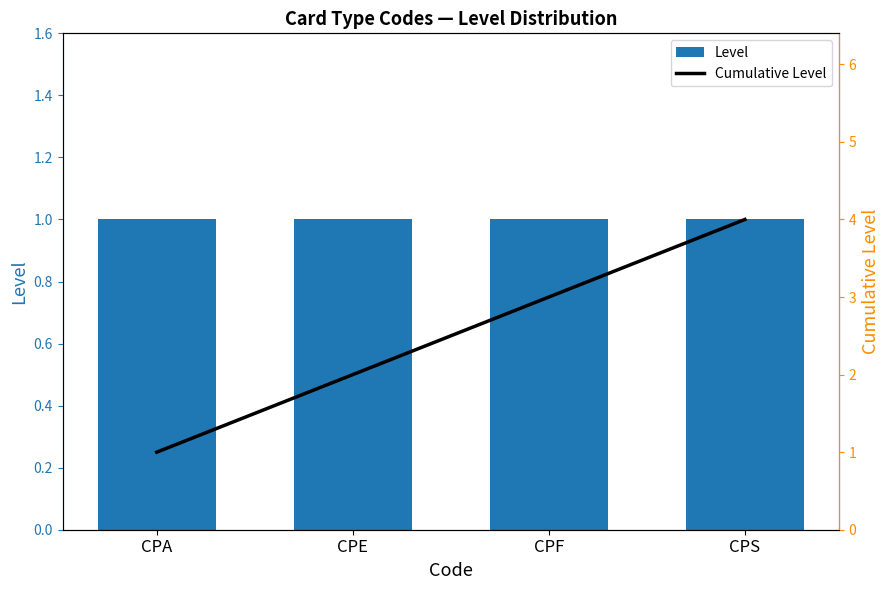

What is the value of the Cumulative Level bar at the 1st from the left?

1